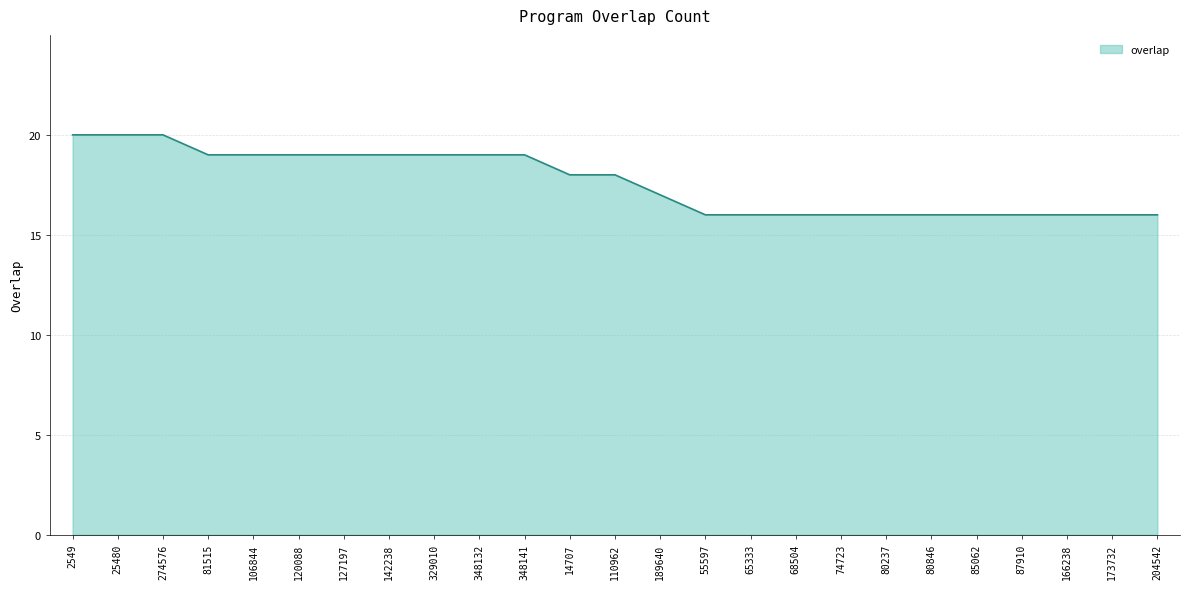

At which label does the data first exceed 18?

2549